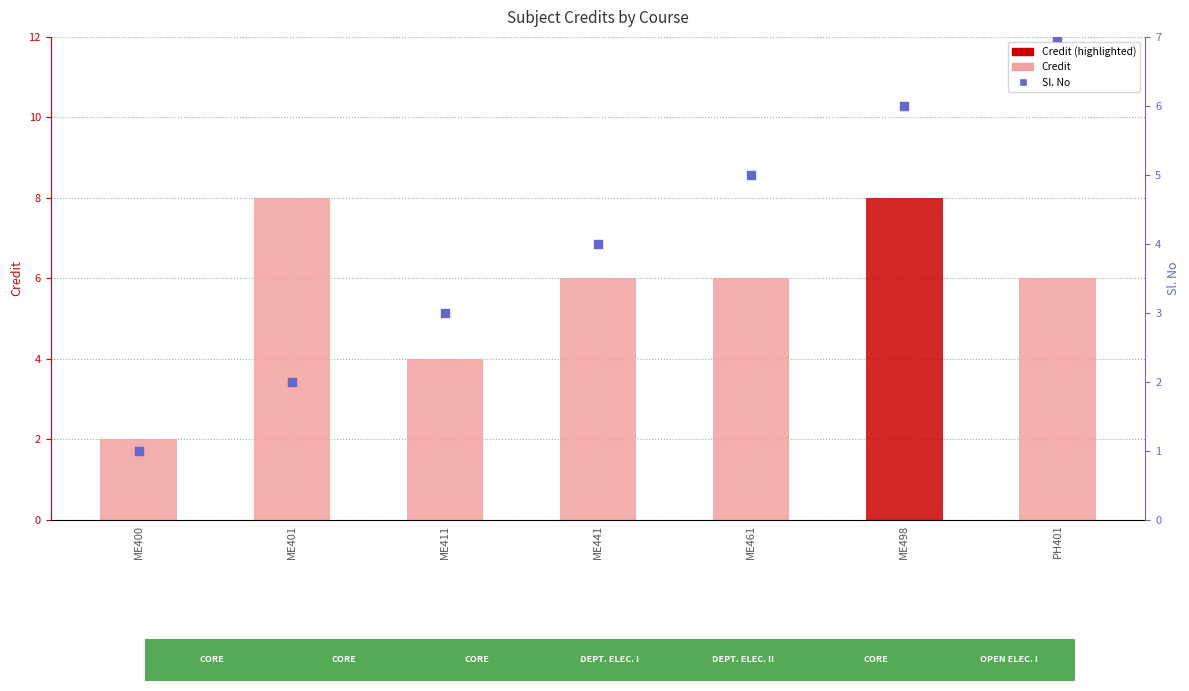

What is the change in value from ME411 to ME498?

+3